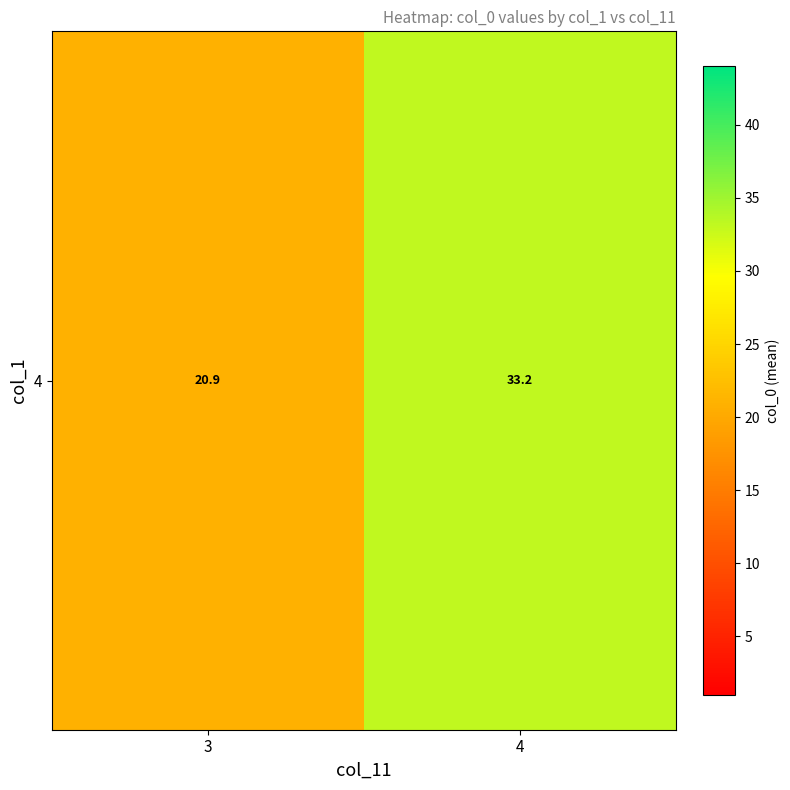

What value does the data have at 4?

33.2